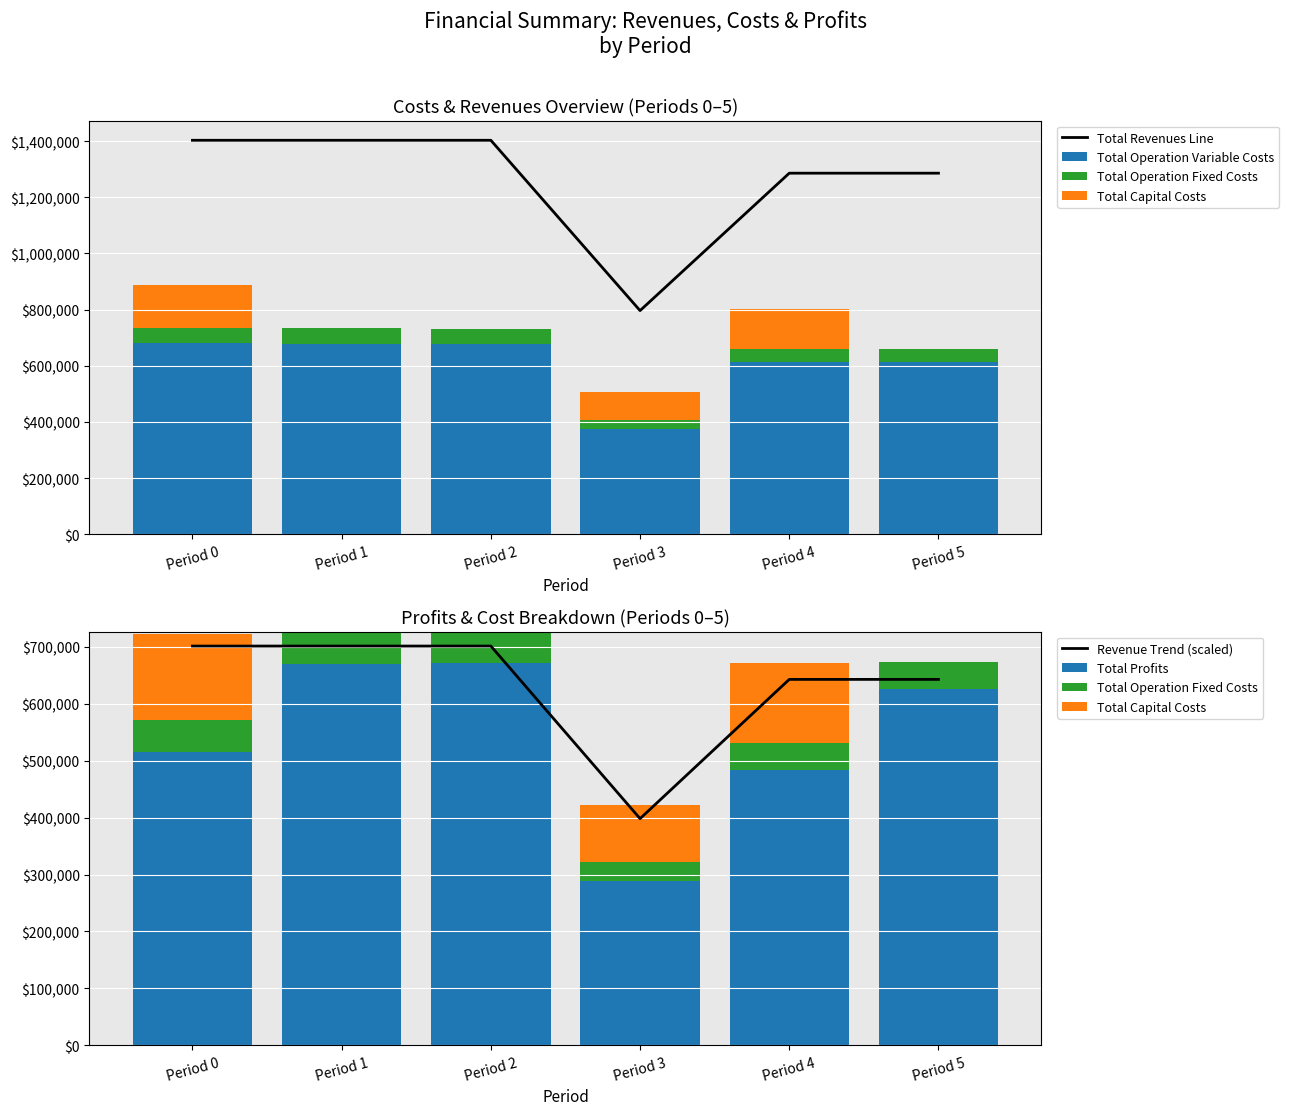

Which series has the largest total across all categories?

Total Revenues Line